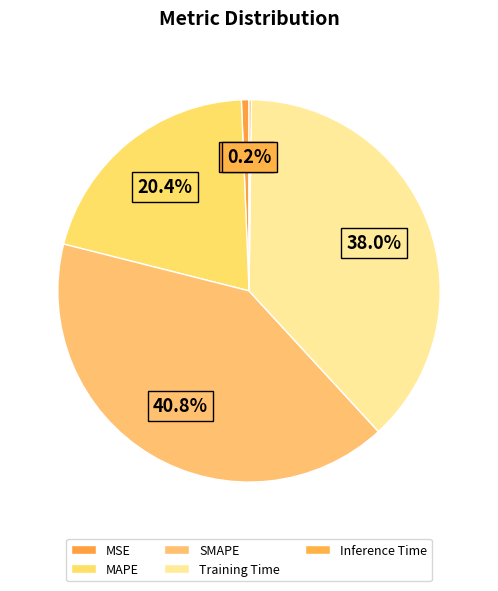

How many slices are in this pie chart?

5